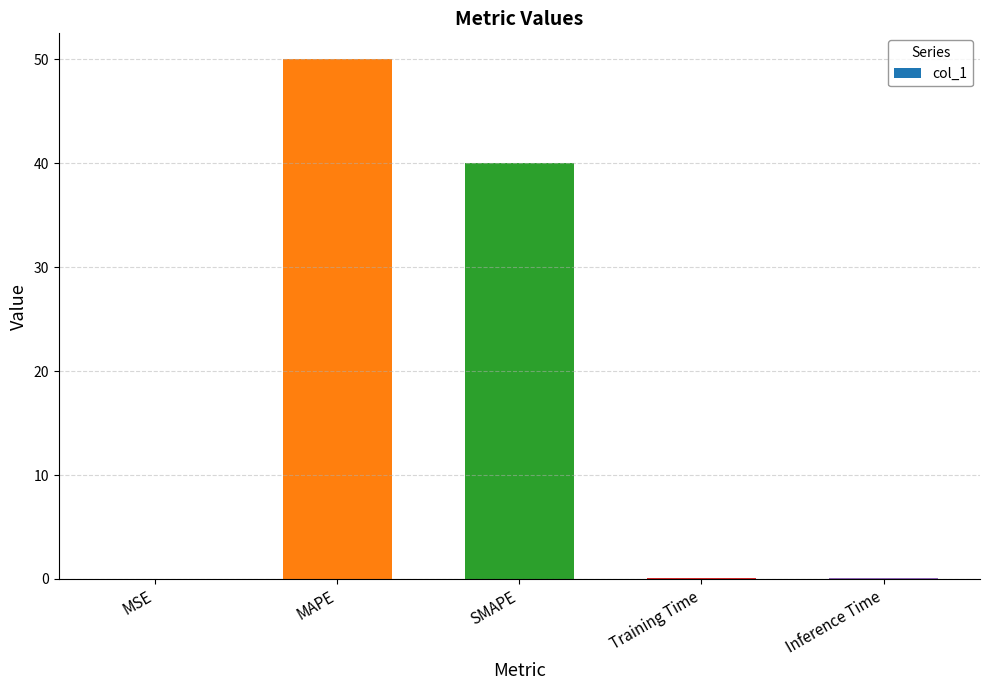

What is the difference between the values at SMAPE and MAPE?

10.0